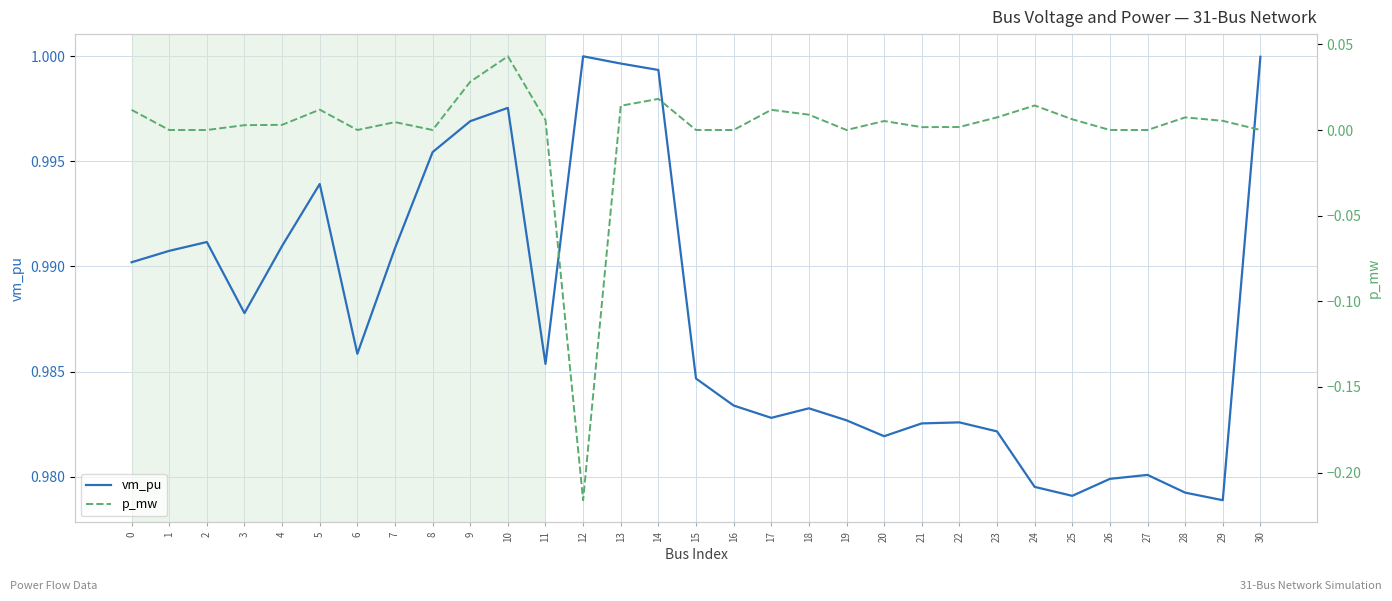

Rank the series at 30 from highest to lowest value.

vm_pu, p_mw